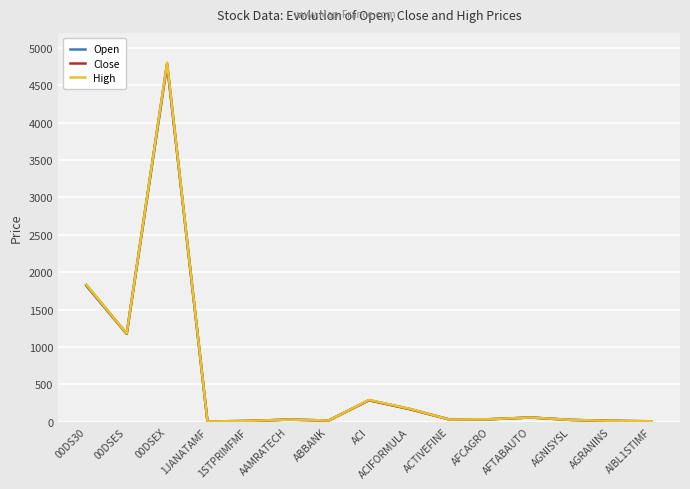

Is the value of Close at 1JANATAMF greater than the value of High at 00DSEX?

No